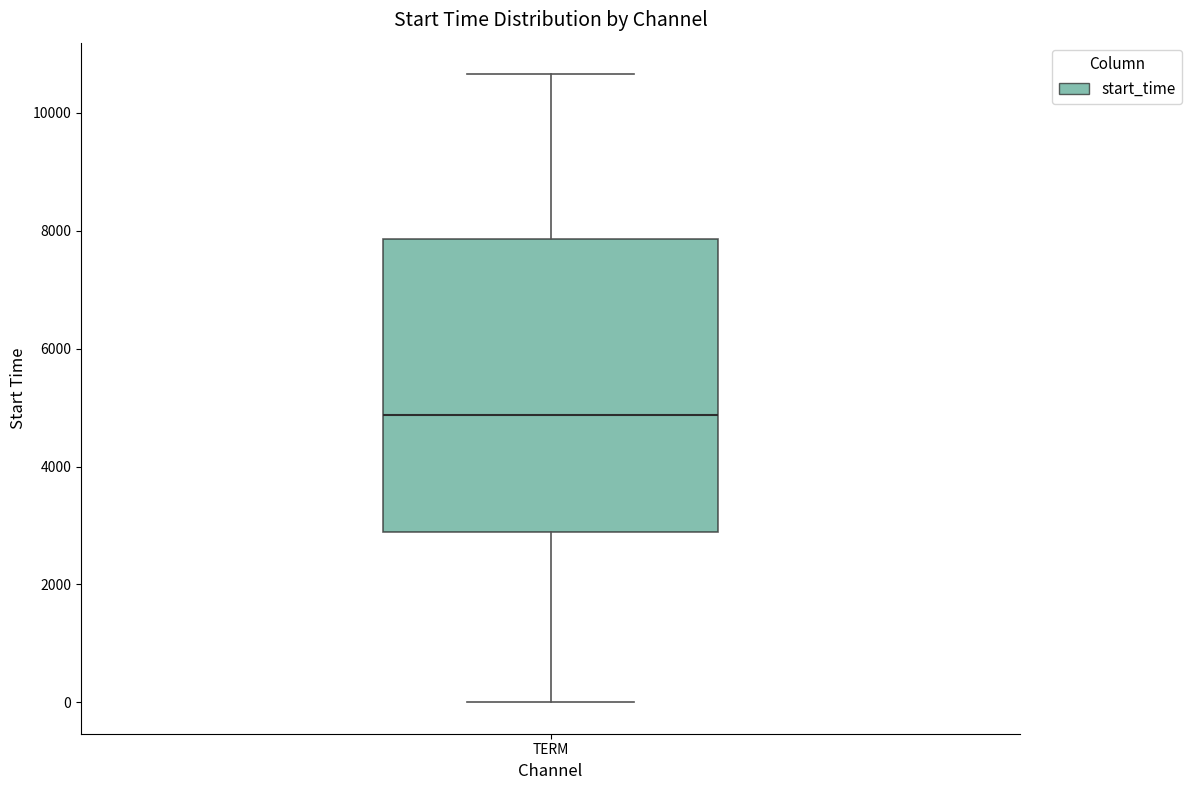

Transcribe this box plot: give where the median line is, the range the box spans, and where the two whiskers end, as read against the y-axis. The values are not printed on the chart, so give them approximately, as read against the axis.

median 4800, box 2800 to 7800, whiskers 0 to 10600